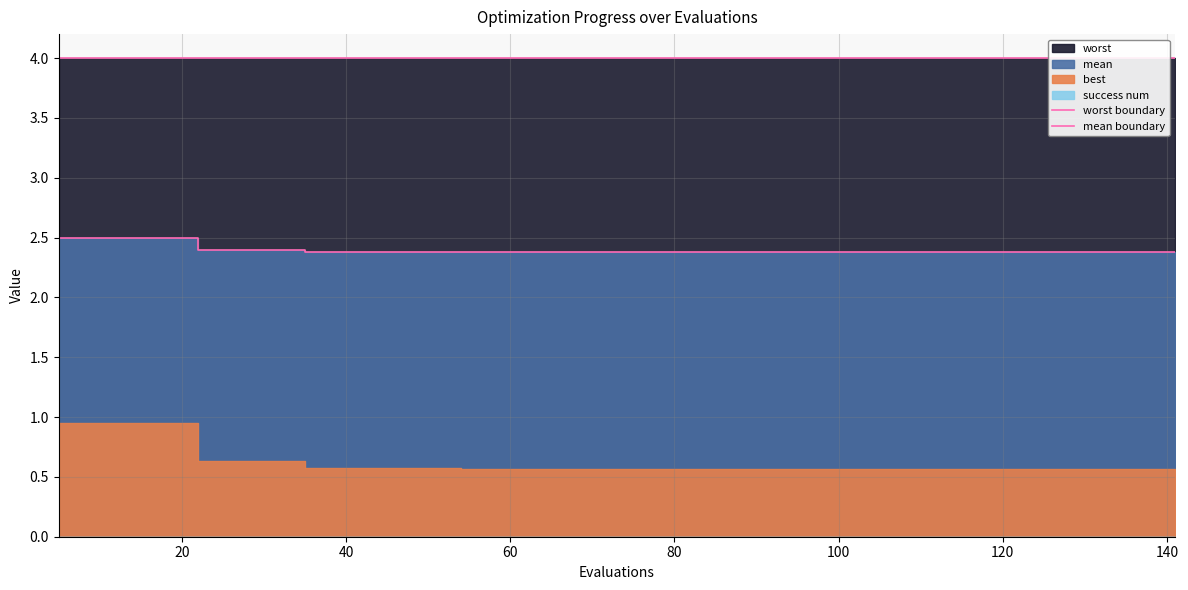

Is the value of mean boundary at 16 greater than the value of worst boundary at 28?

No